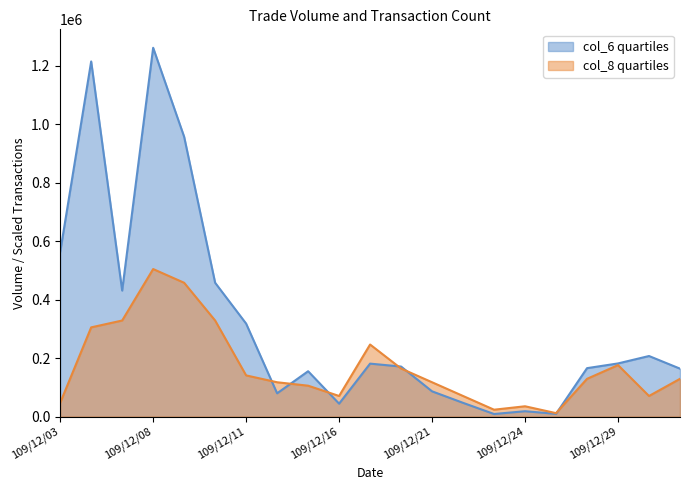

True or false: col_8 and col_6 intersect in this chart.

True